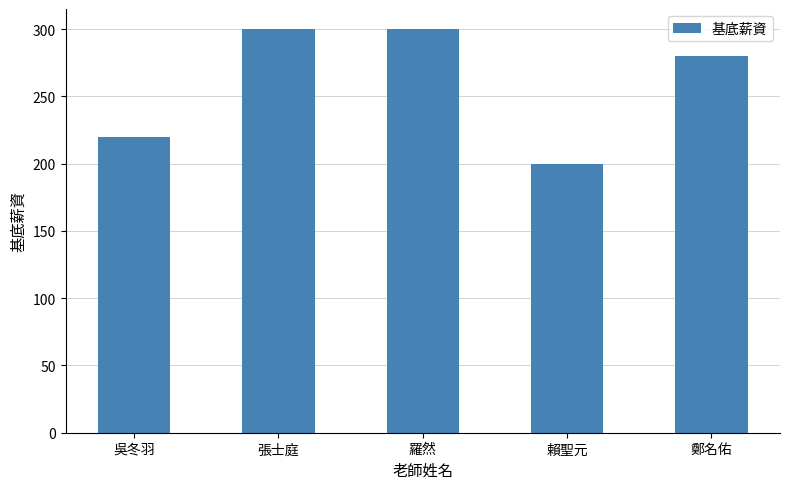

Which category has the lowest value across all series?

賴聖元